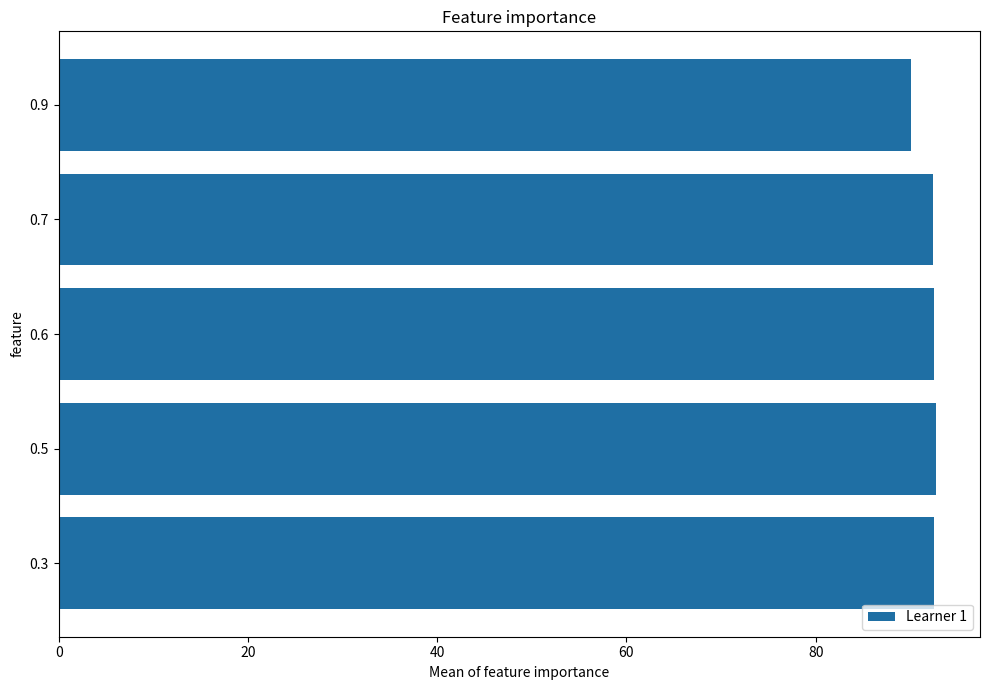

What is the sum of all values?

460.1